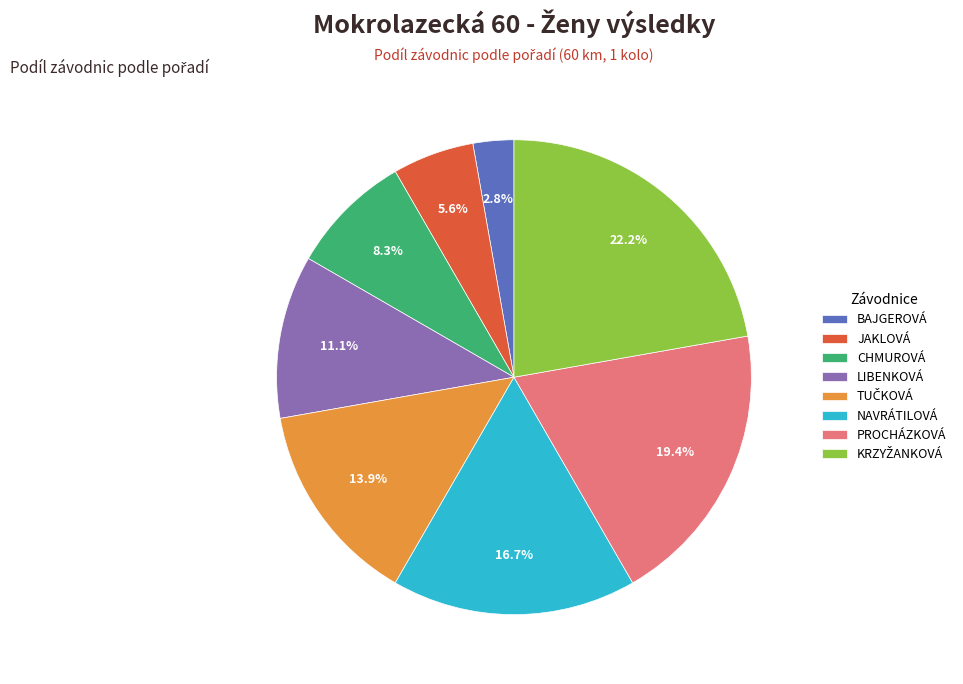

Which slice is the smallest?

BAJGEROVÁ